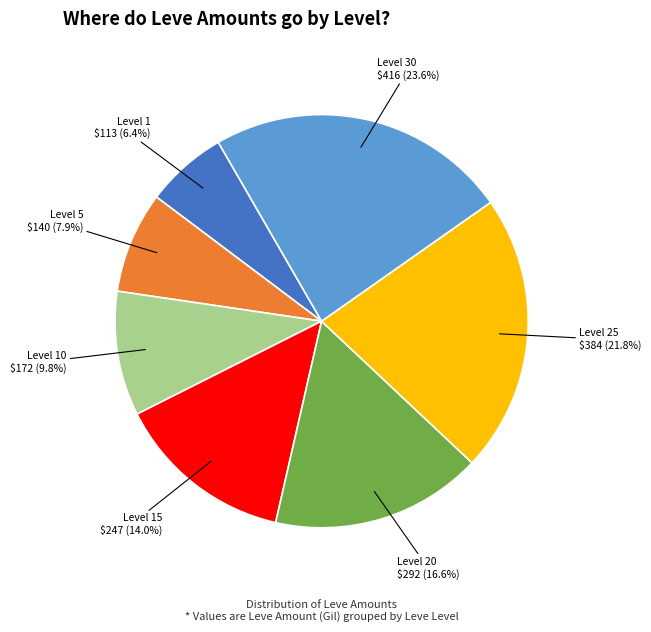

Is there any slice that represents more than half of the pie?

No